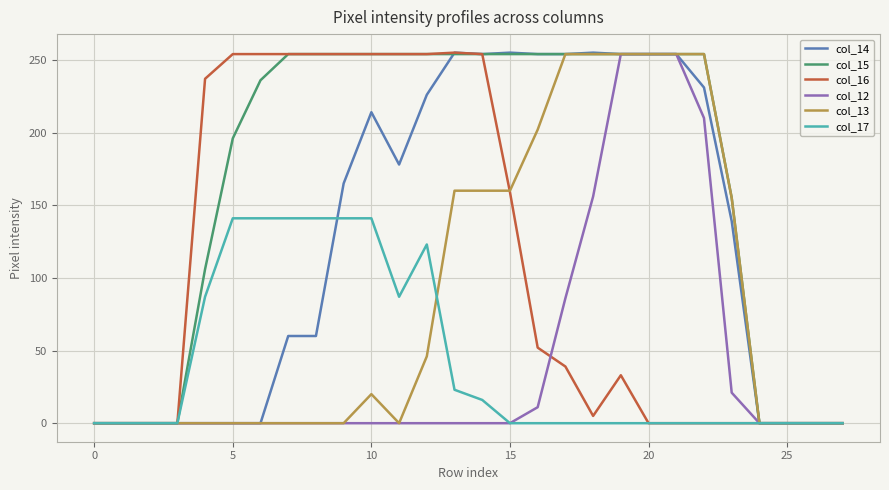

Does the chart have visible grid lines?

Yes